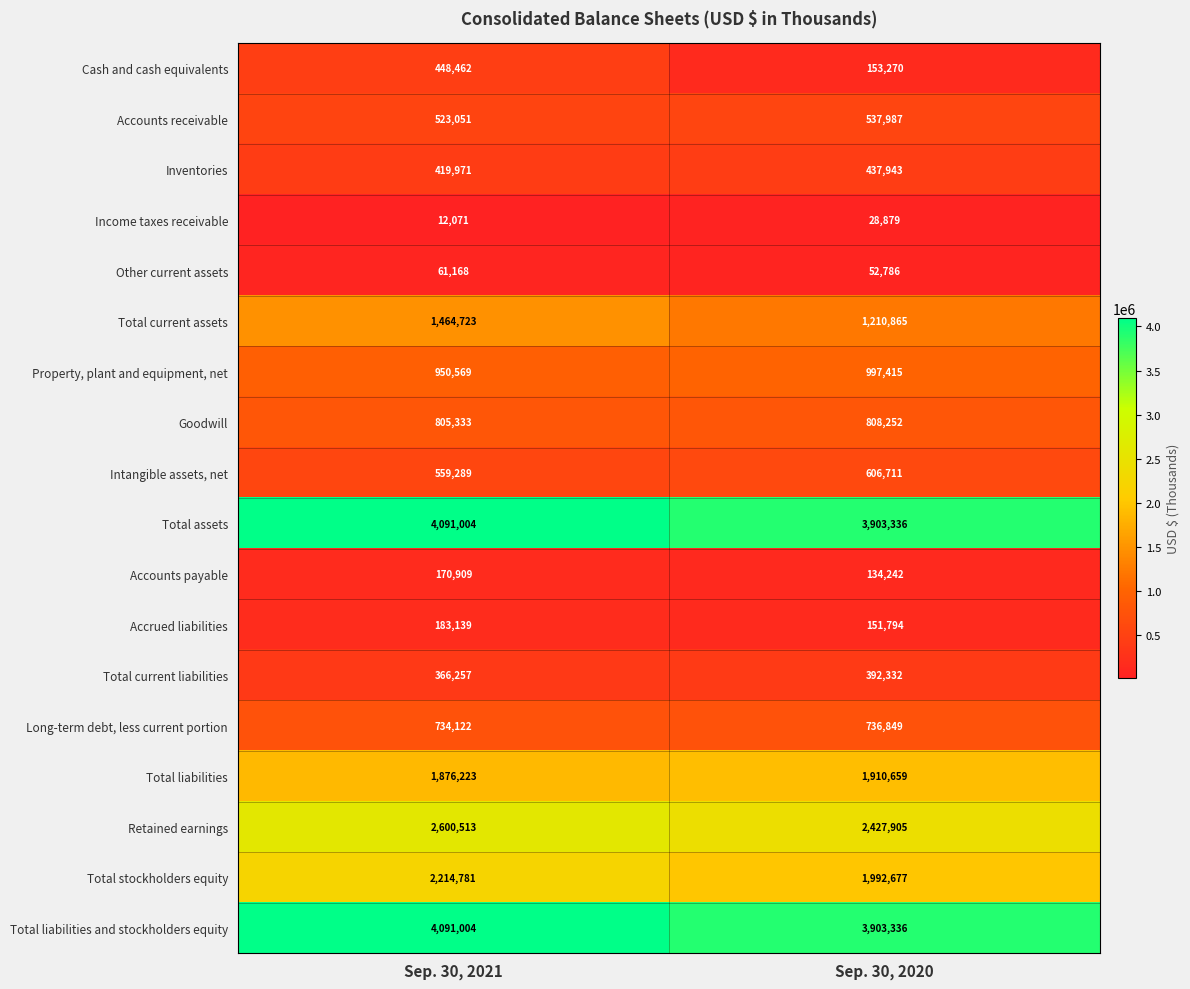

Which series changed the most between Sep. 30, 2021 and Sep. 30, 2020?

Cash and cash equivalents